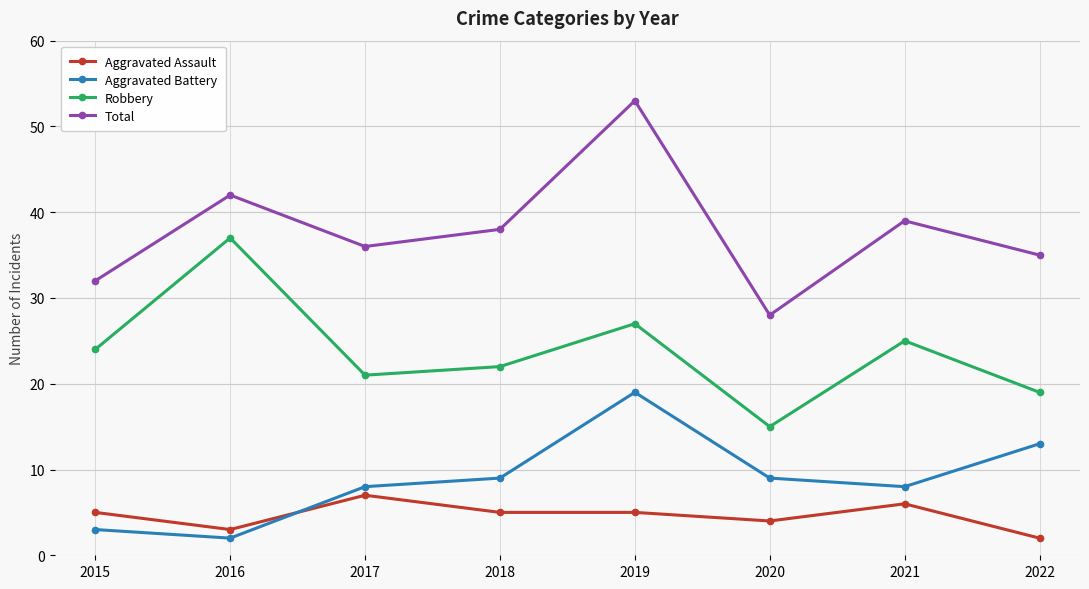

How many distinct data groups are displayed?

4